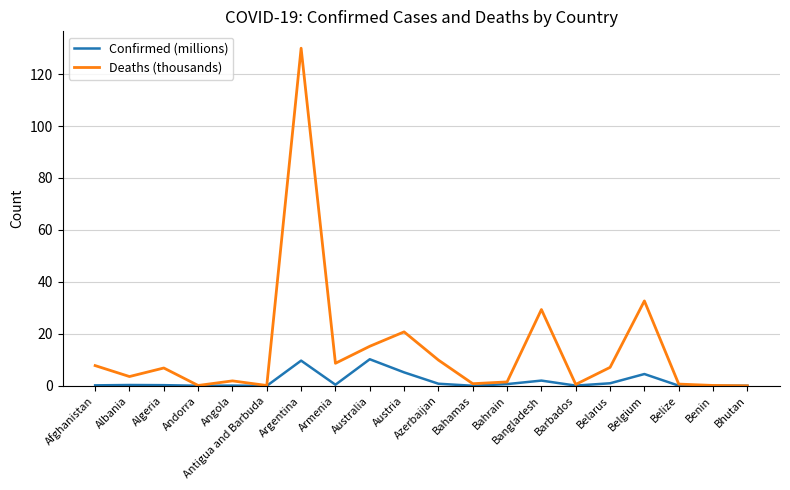

What is the spread (max minus min) of values at Belgium?

28.1